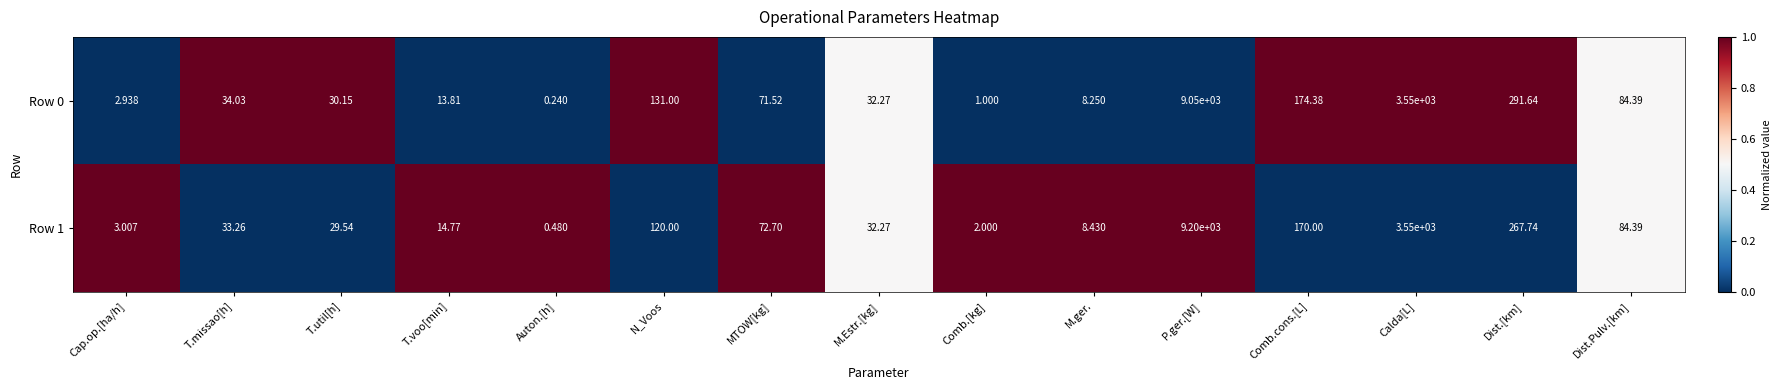

At which category is the sum across all series the highest?

P.ger.[W]